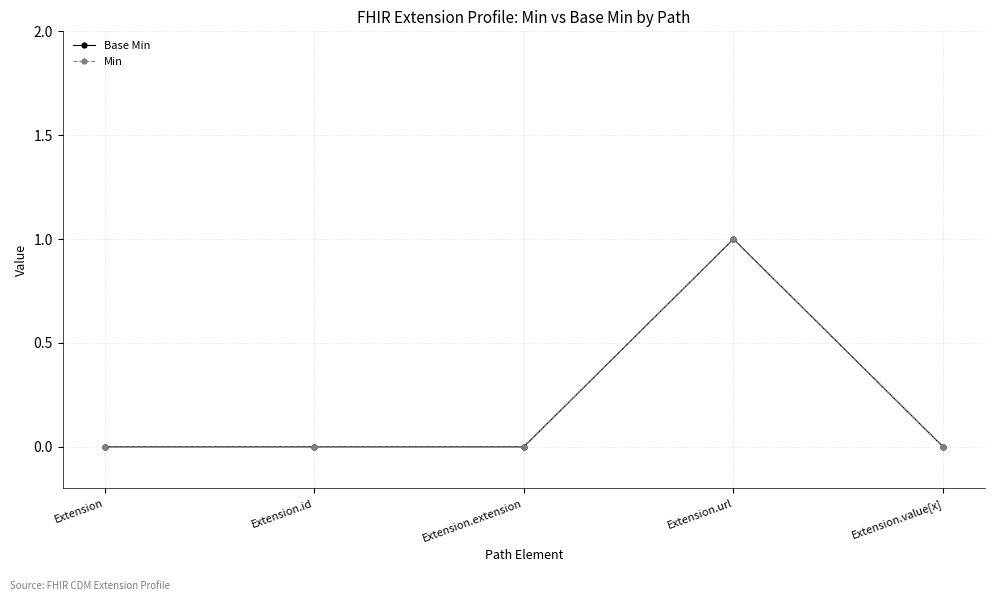

At which category is the sum across all series the highest?

Extension.url